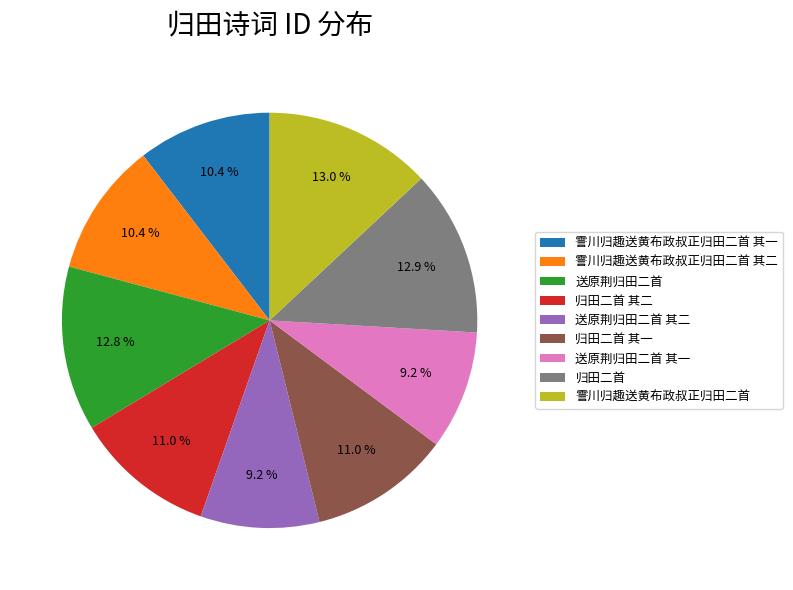

To the nearest percent, what is the difference between the 归田二首 and 送原荆归田二首 其二 slice percentages?

4%